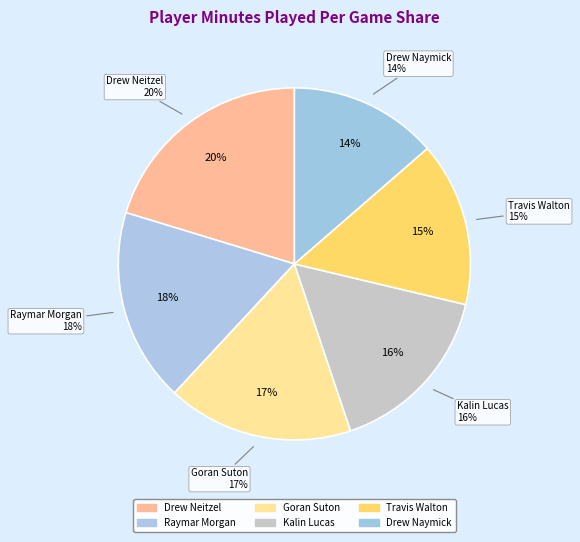

The Drew Naymick slice represents 18% of the pie. True or false?

False